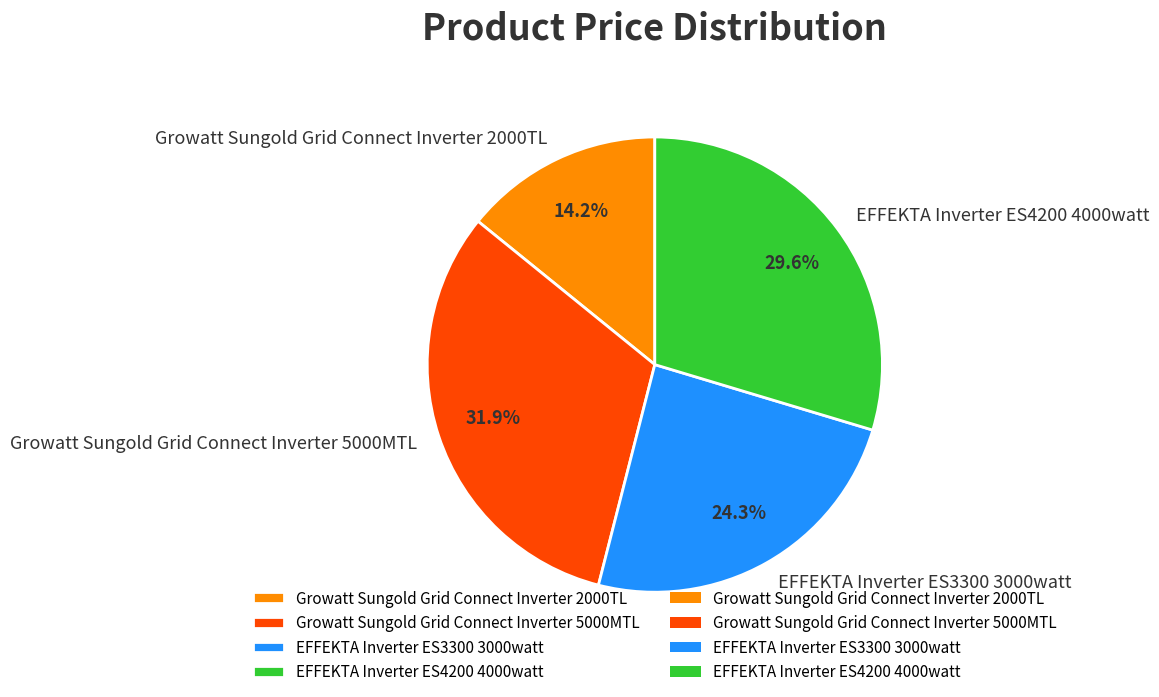

Rank the categories by value from lowest to highest.

Growatt Sungold Grid Connect Inverter 2000TL, EFFEKTA Inverter ES3300 3000watt, EFFEKTA Inverter ES4200 4000watt, Growatt Sungold Grid Connect Inverter 5000MTL